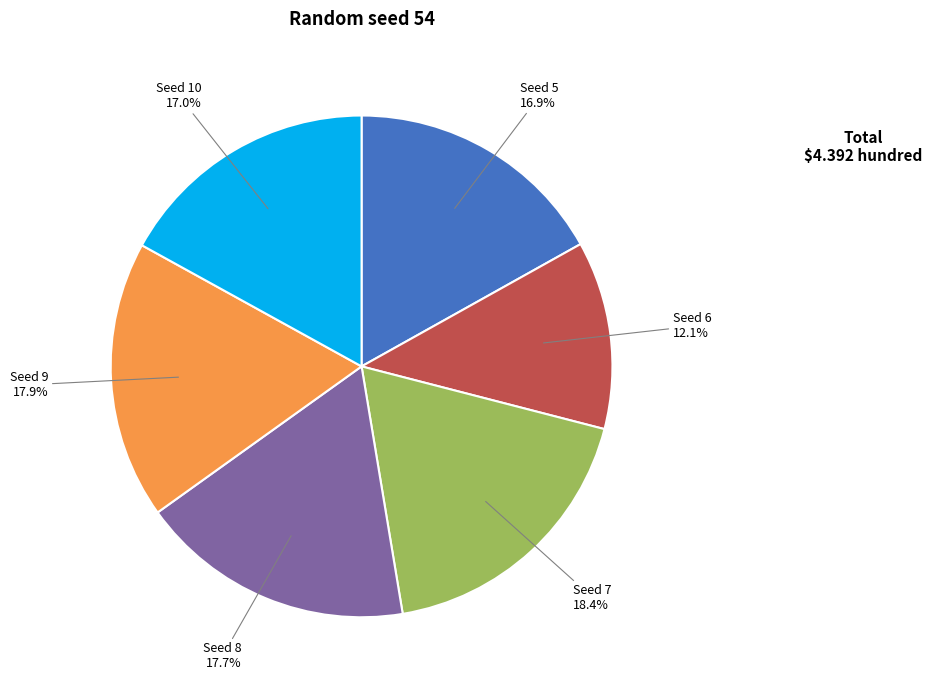

Is there a majority slice in this chart?

No